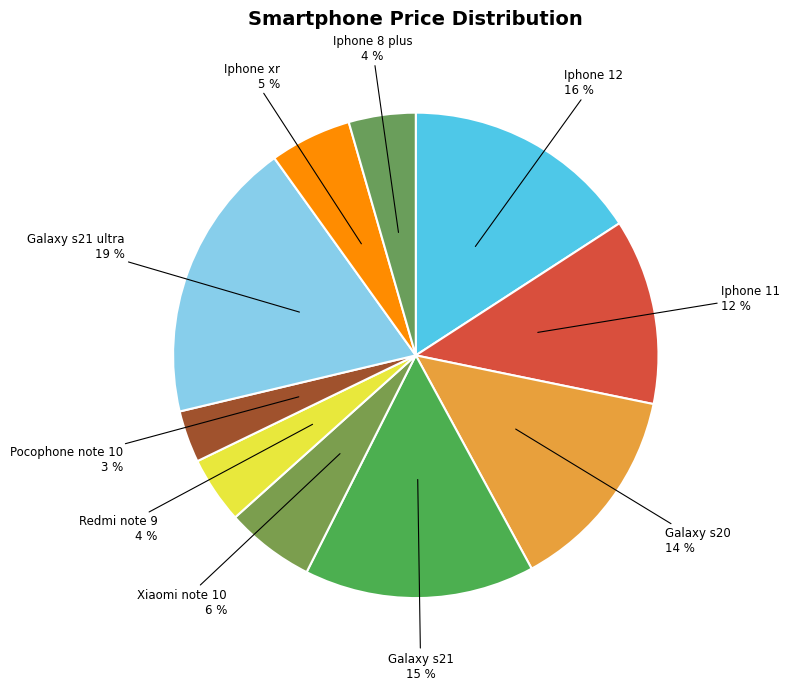

To the nearest percent, what portion does Iphone 11 represent?

12%